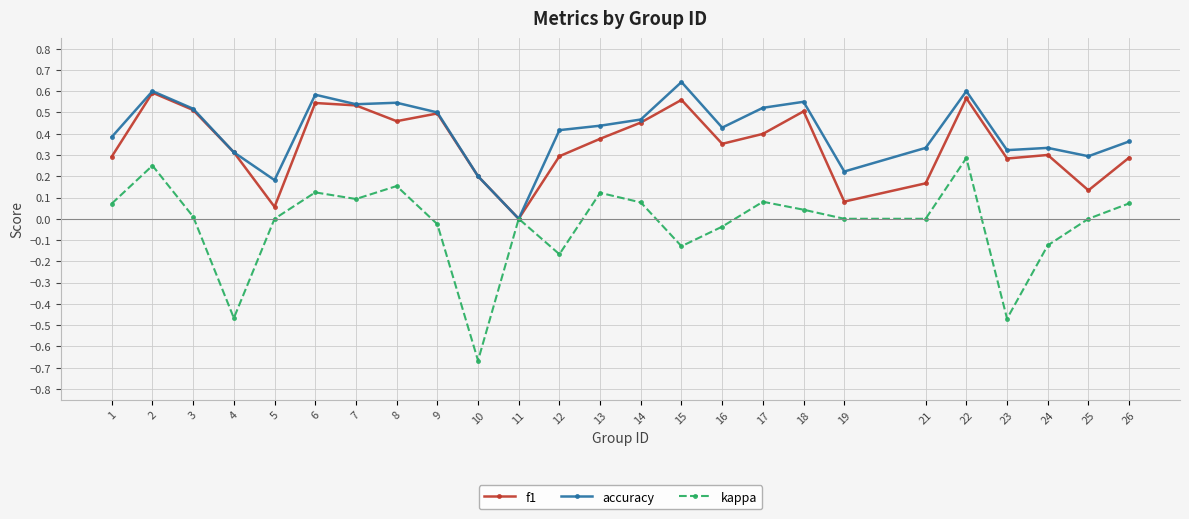

The kappa series shows 0.0 at 5. True or false?

True